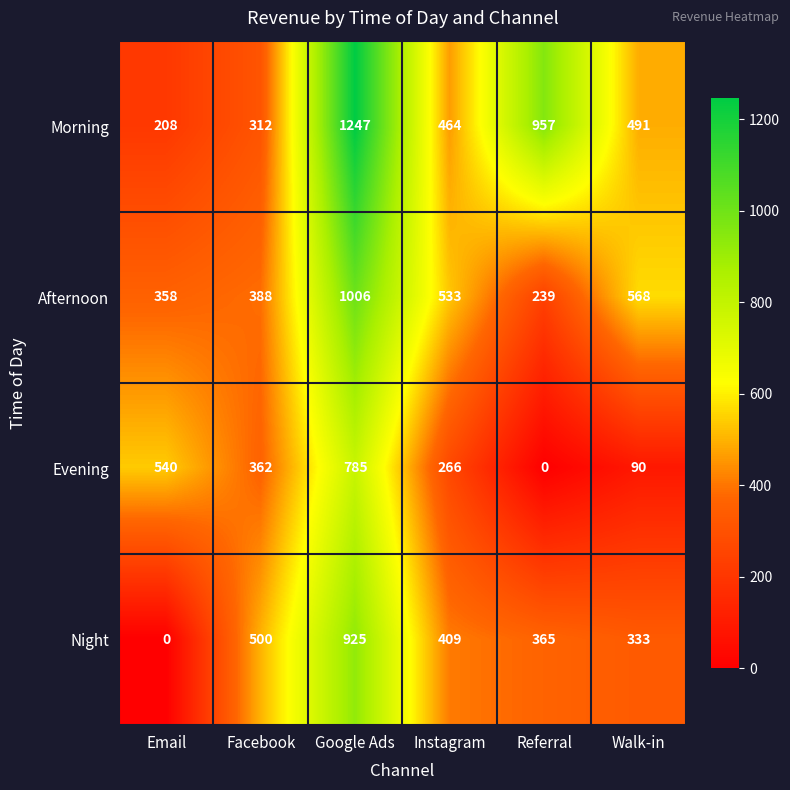

Reading right to left, extract all data points from this chart.

Morning: Walk-in=491	Referral=957	Instagram=464	Google Ads=1247	Facebook=312	Email=208
Afternoon: Walk-in=568	Referral=239	Instagram=533	Google Ads=1006	Facebook=388	Email=358
Evening: Walk-in=90	Referral=0	Instagram=266	Google Ads=785	Facebook=362	Email=540
Night: Walk-in=333	Referral=365	Instagram=409	Google Ads=925	Facebook=500	Email=0